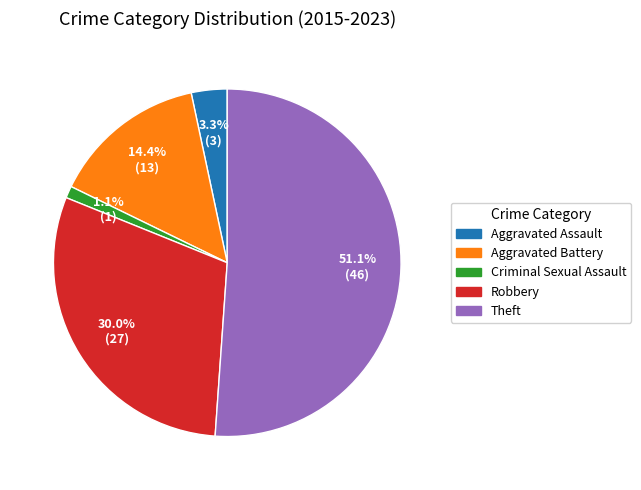

To the nearest percent, what is the difference between the largest and smallest slice percentages?

50%